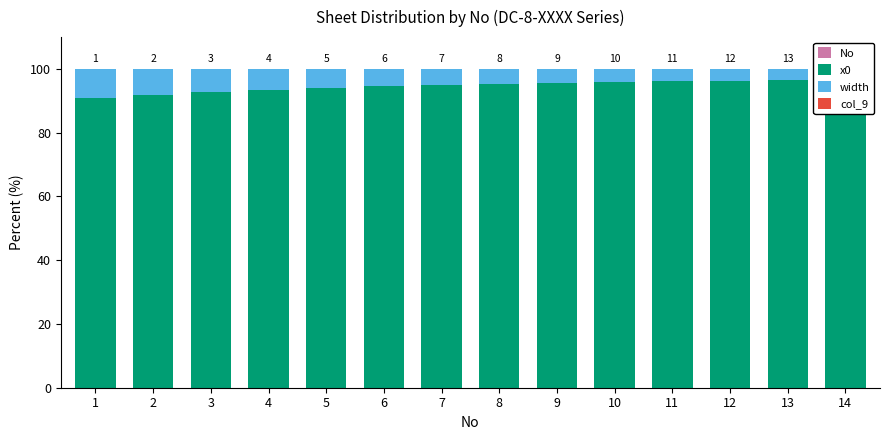

List the labels in order of width value, largest first.

1, 2, 3, 4, 5, 6, 7, 8, 9, 10, 11, 12, 13, 14